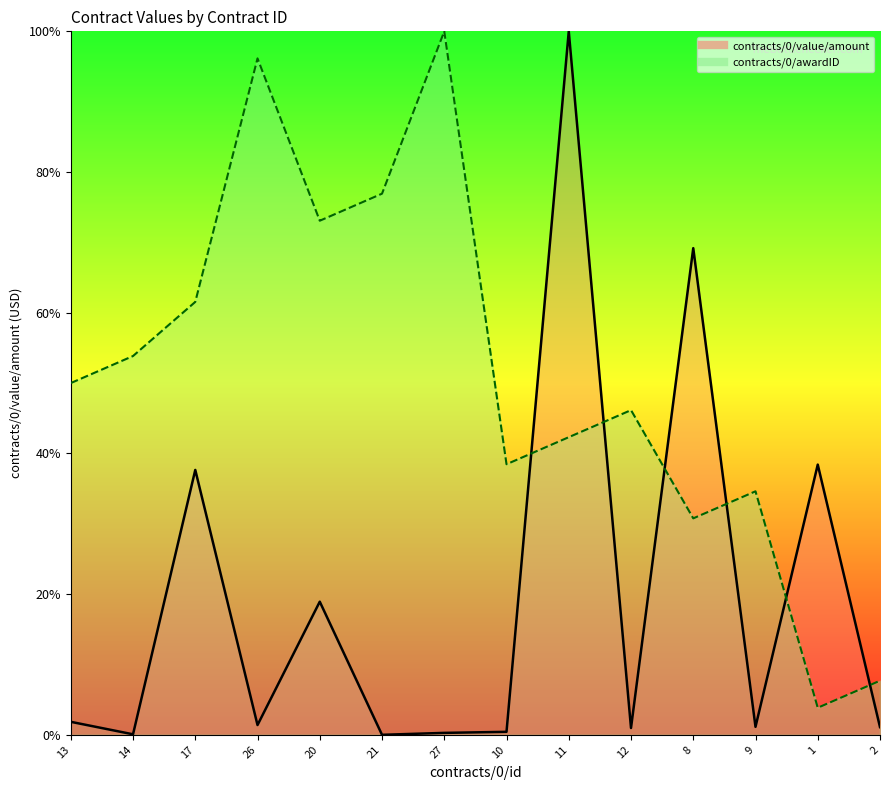

Does the chart display data point markers on the line(s)?

No